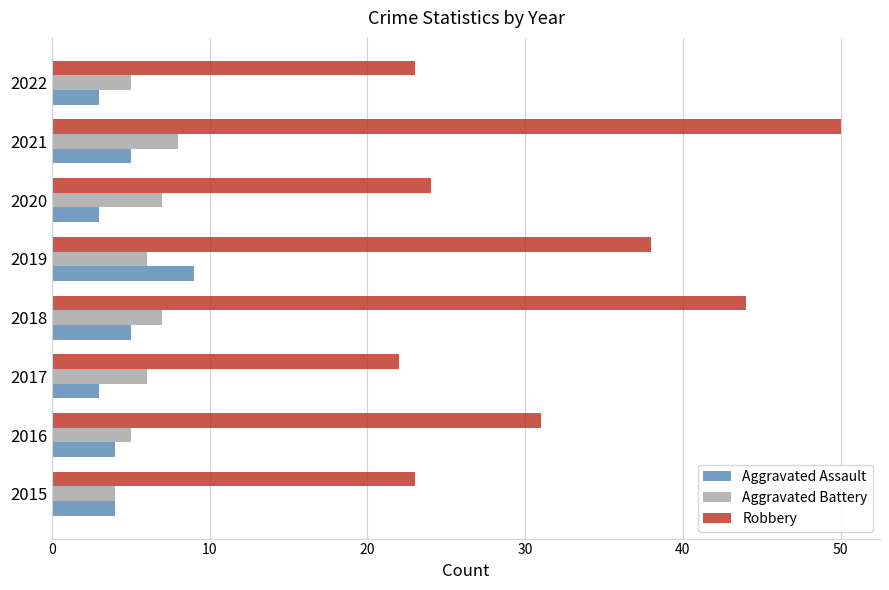

At which category does the chart reach its peak across all series?

2021